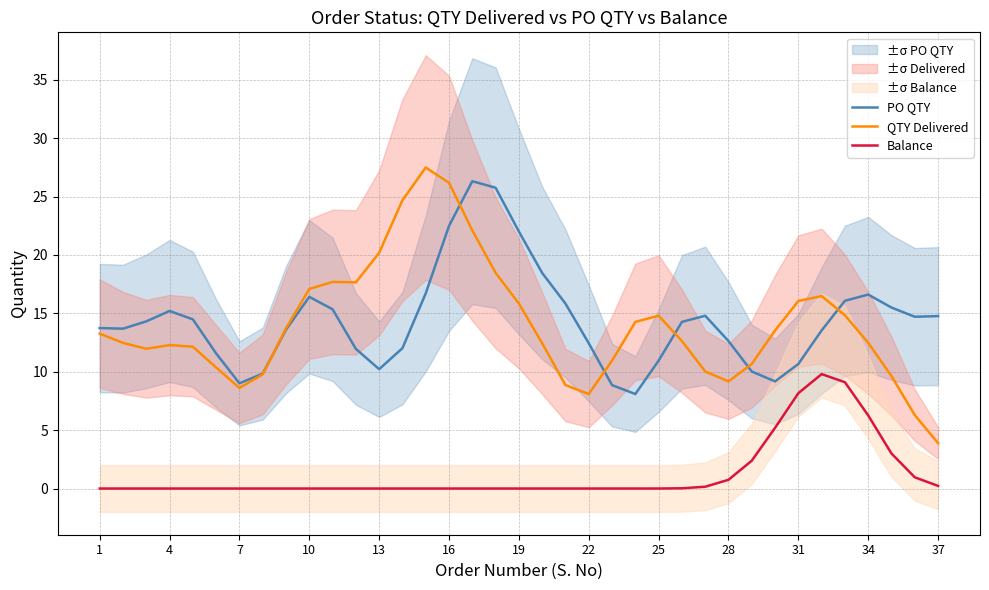

The value of QTY Delivered at 19 is 15.8. True or false?

True